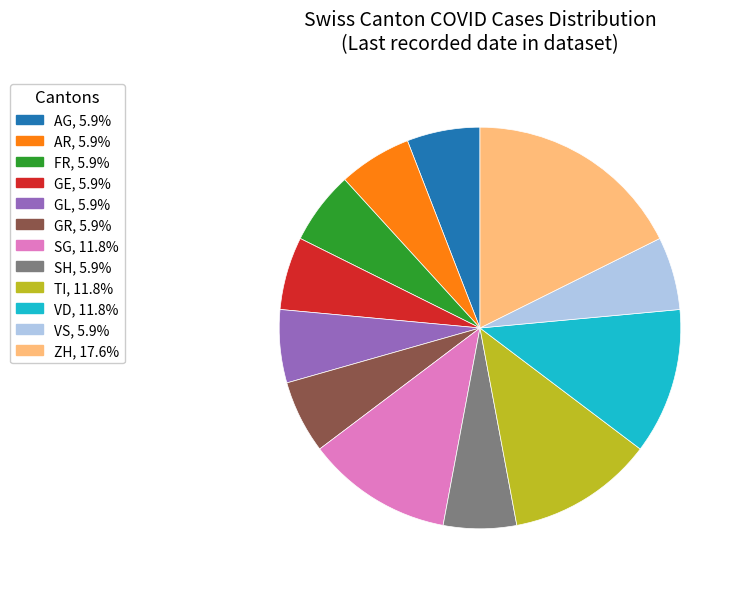

Is there a majority slice in this chart?

No